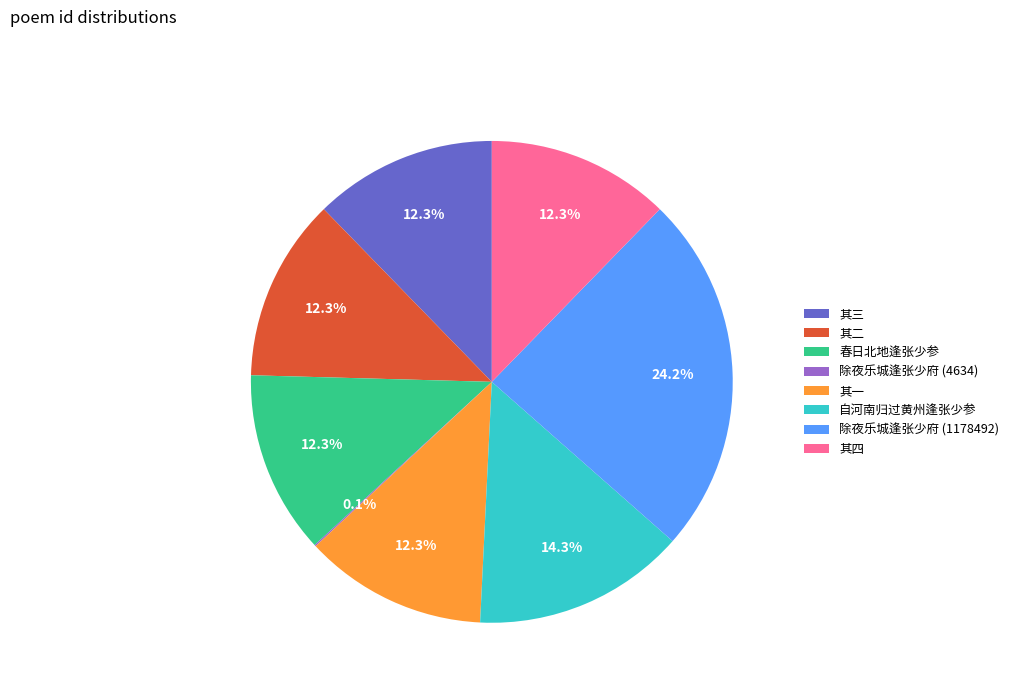

To the nearest percent, what is the difference between the largest and smallest slice percentages?

24%